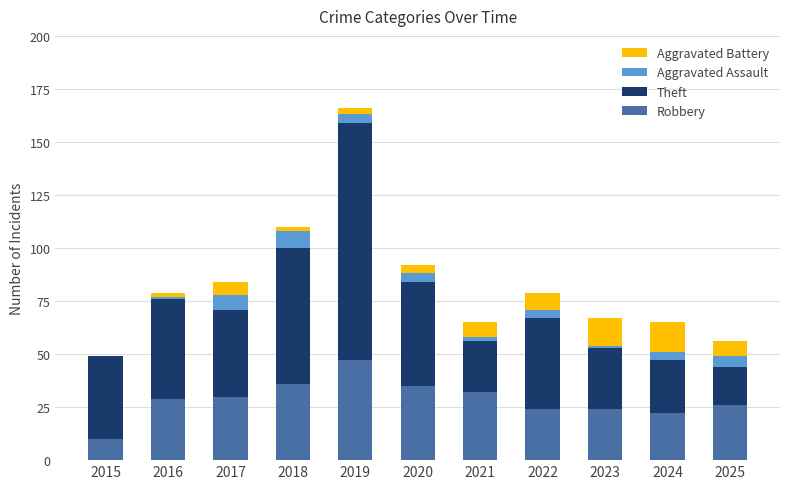

At which label does Robbery reach its peak?

2019